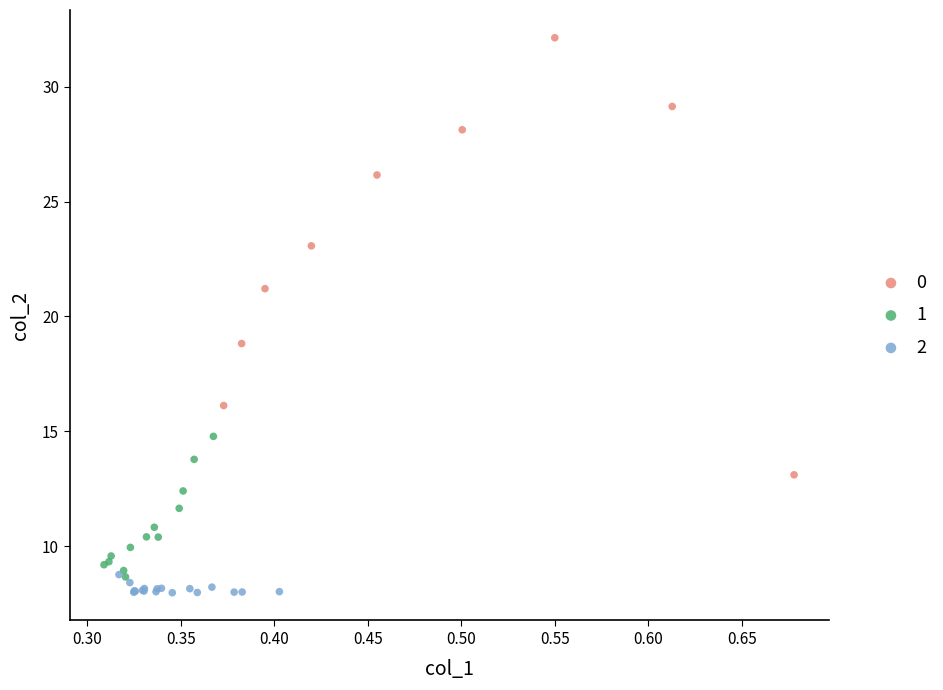

What are all the series names shown in the legend?

0, 1, 2